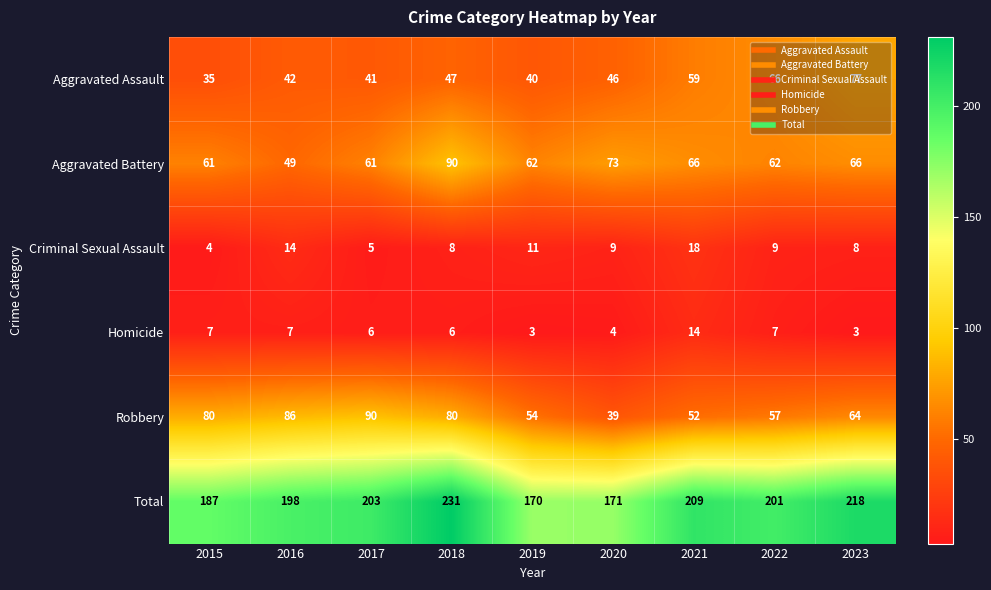

Where does the Aggravated Battery series first go above 62?

2018